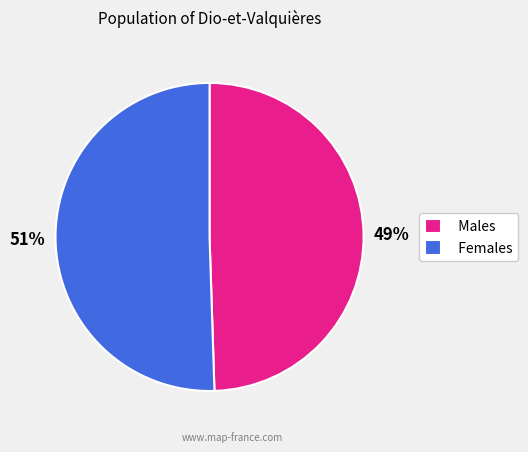

Does Males represent more than half of the total?

No